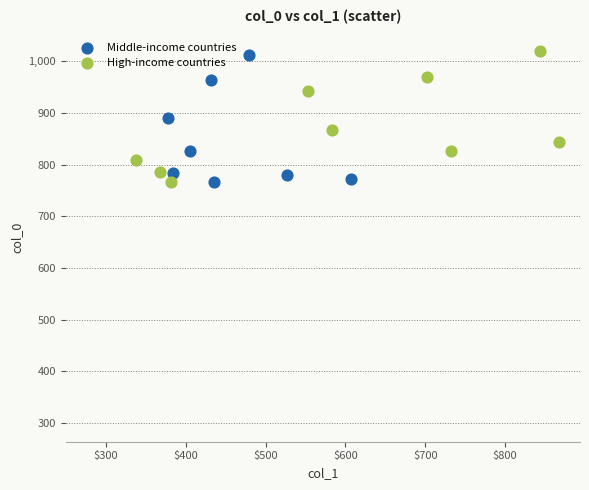

What are all the series names shown in the legend?

Middle-income countries, High-income countries